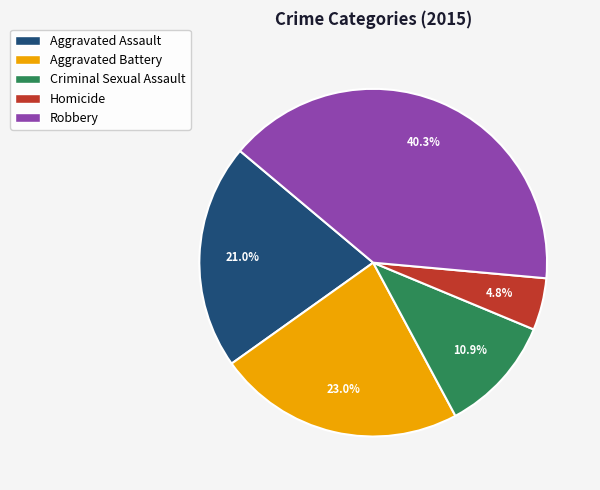

Which category has the biggest portion of the pie?

Robbery